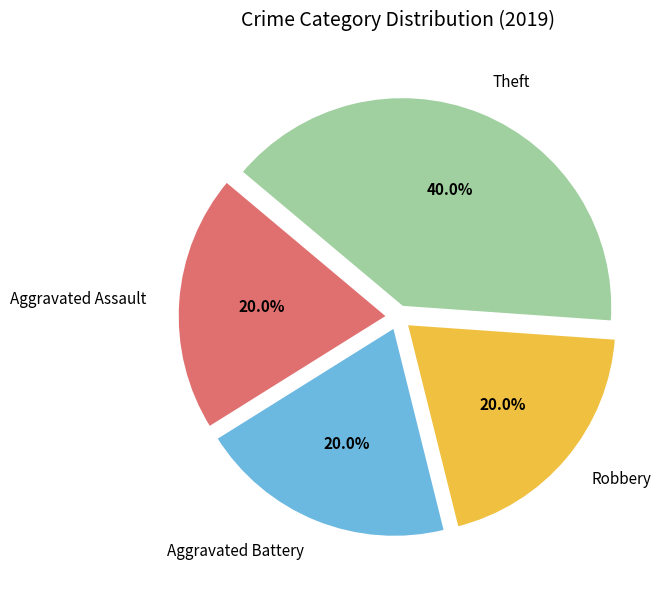

To the nearest percent, what portion does Aggravated Battery represent?

20%